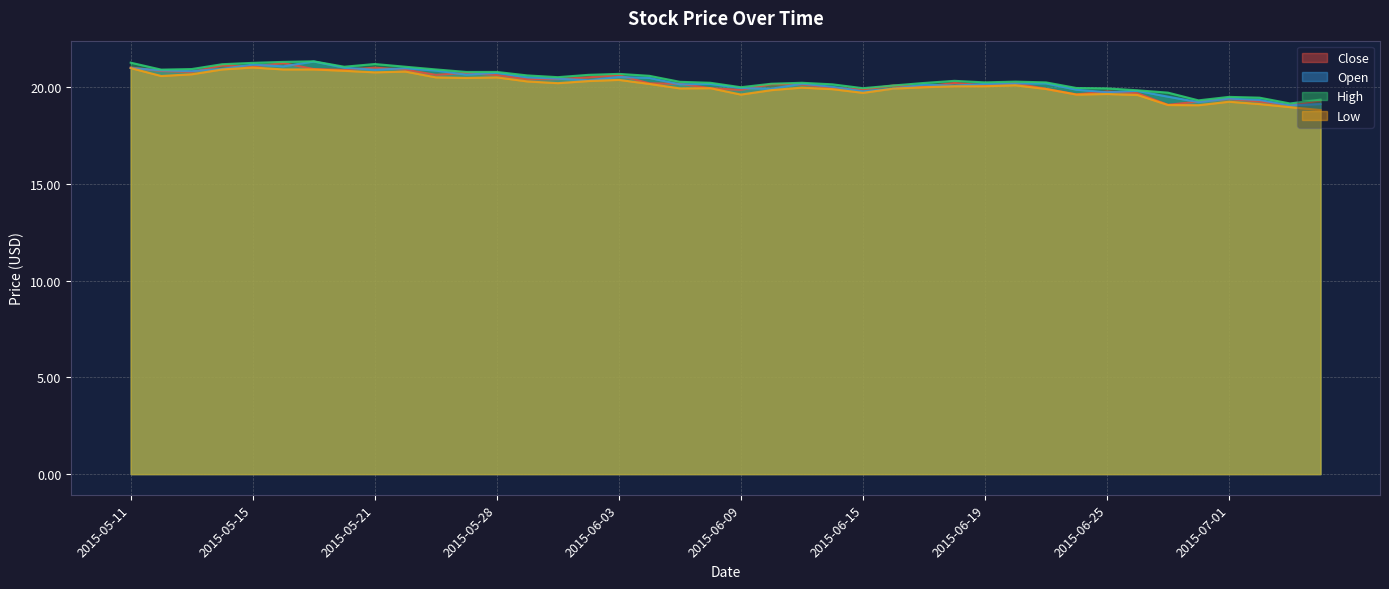

What is the average value of the Close series?

20.2